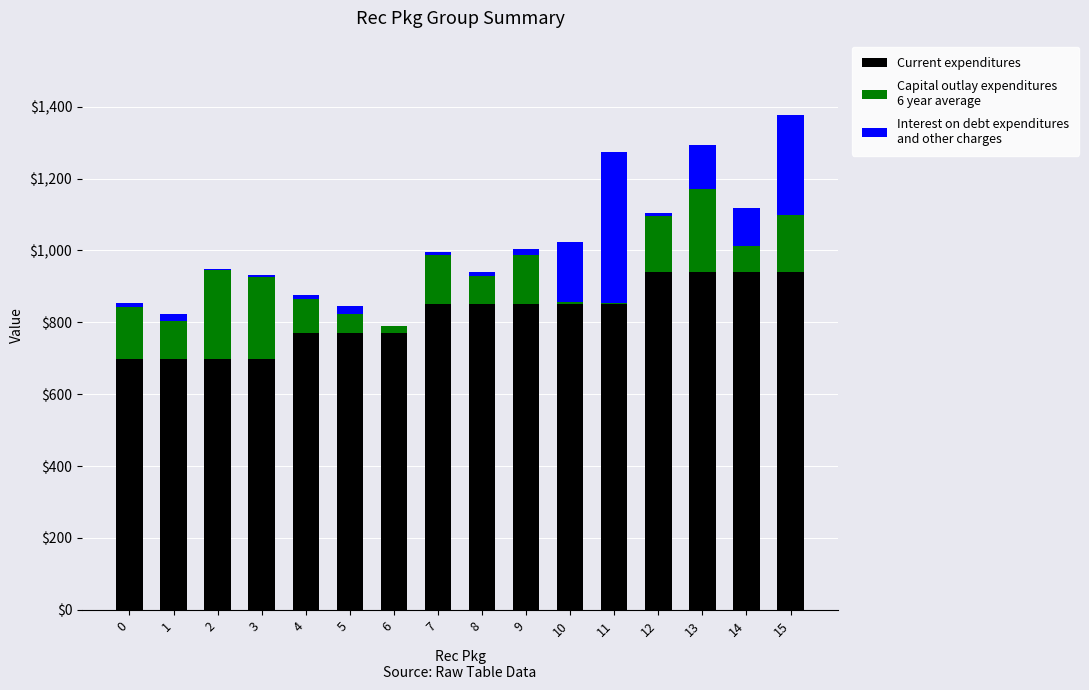

What is the total value across all series at 7?

995